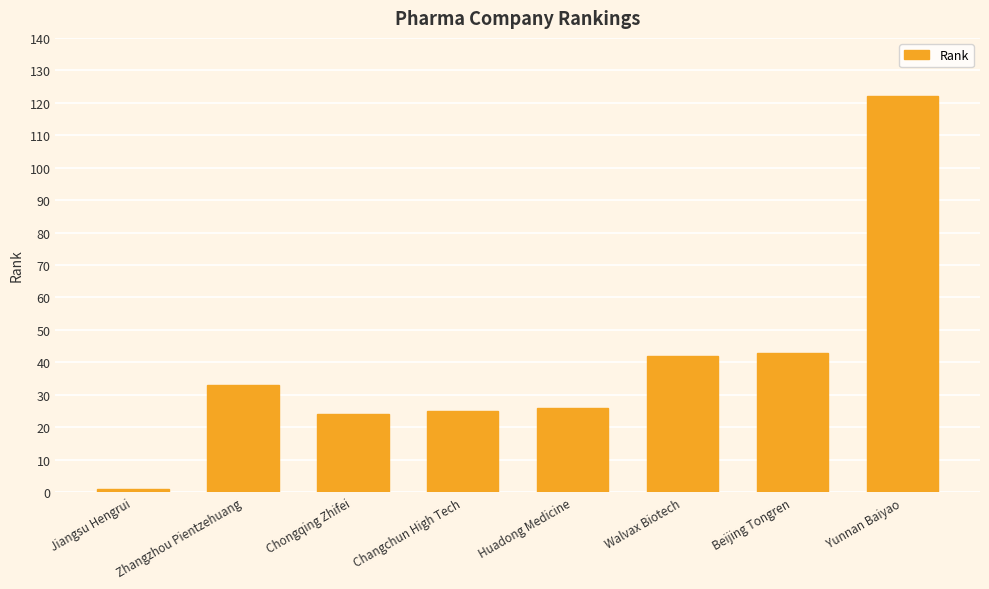

What is the label of the 8th bar from the right?

Jiangsu Hengrui